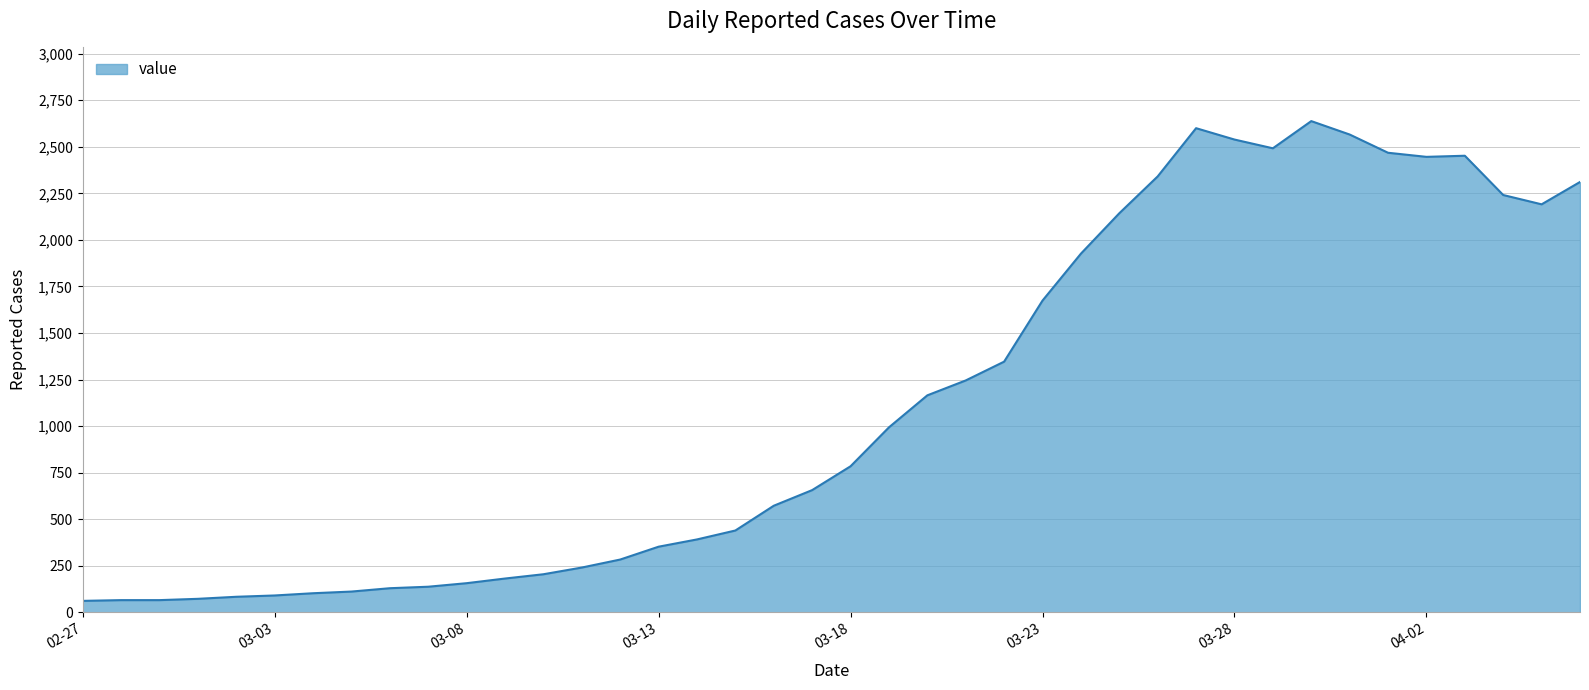

What is the greatest value displayed?

2638